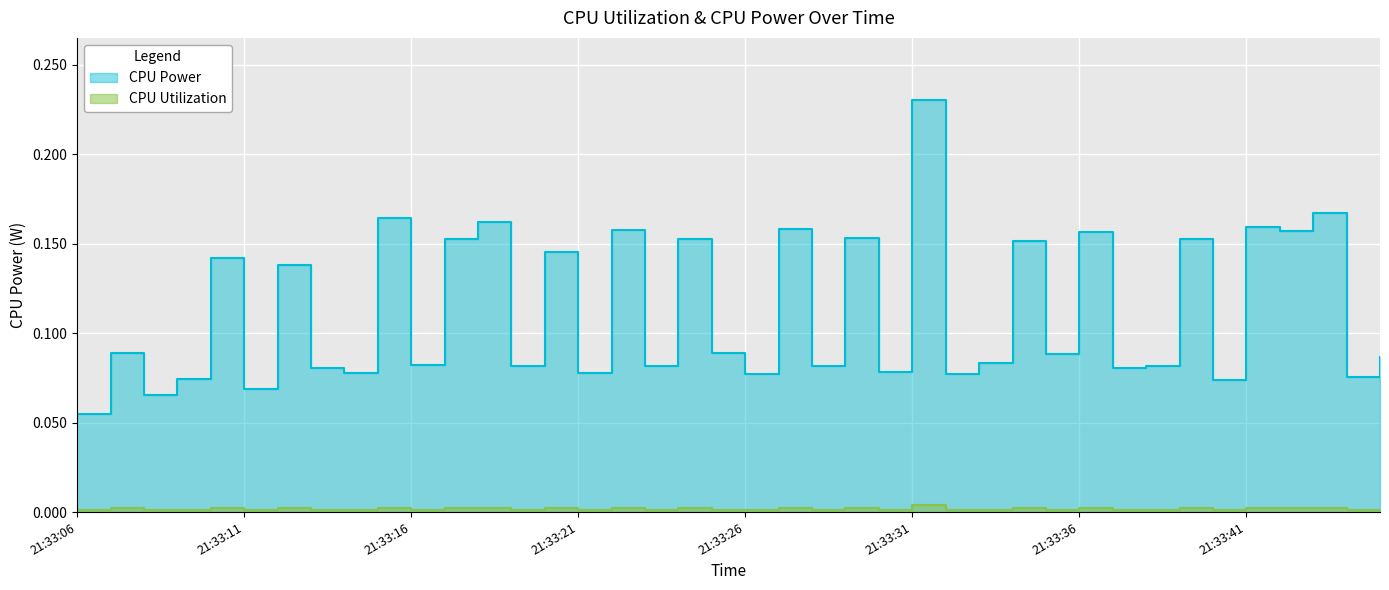

How many data points does each series have?

40